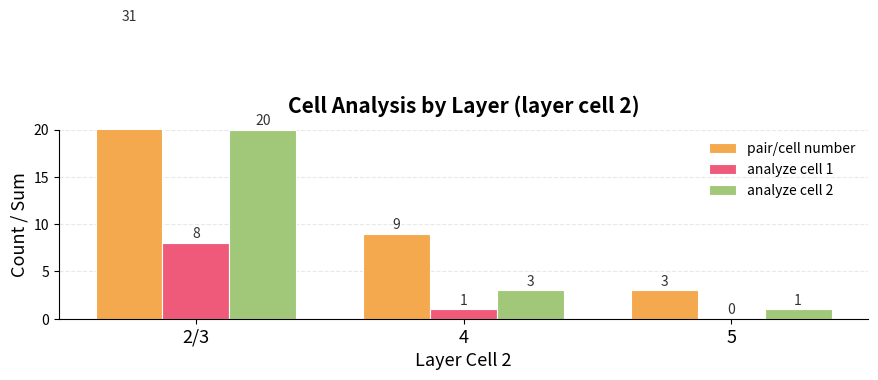

The analyze cell 2 series shows 8 at 2/3. True or false?

False